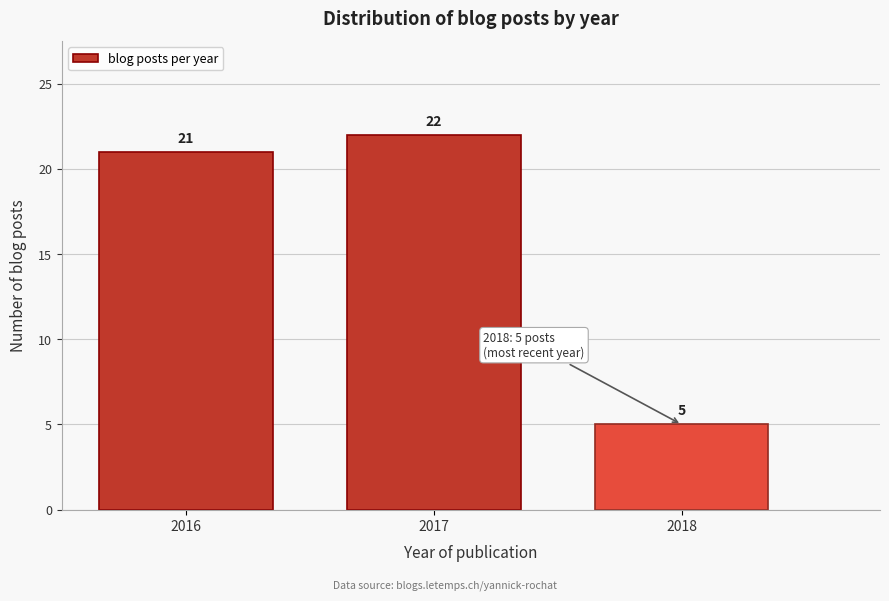

Reading left to right, list all the values displayed in this chart.

21	22	5